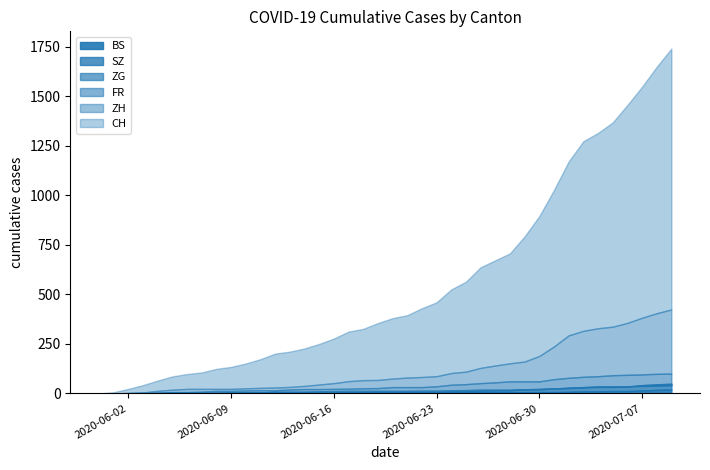

Is it true that BS equals 7 at 2020-06-27?

True